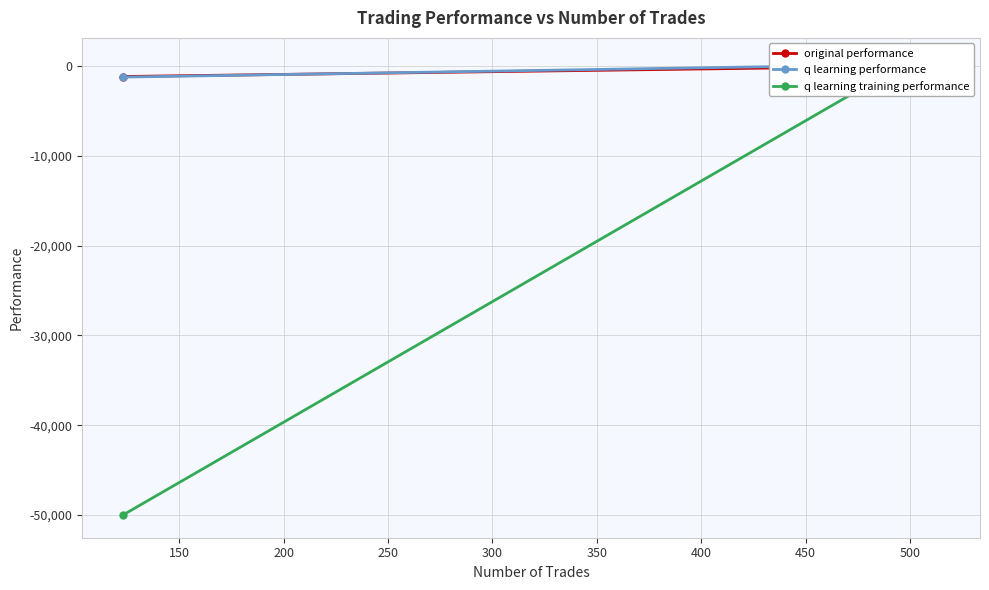

True or false: q learning training performance and original performance intersect in this chart.

True